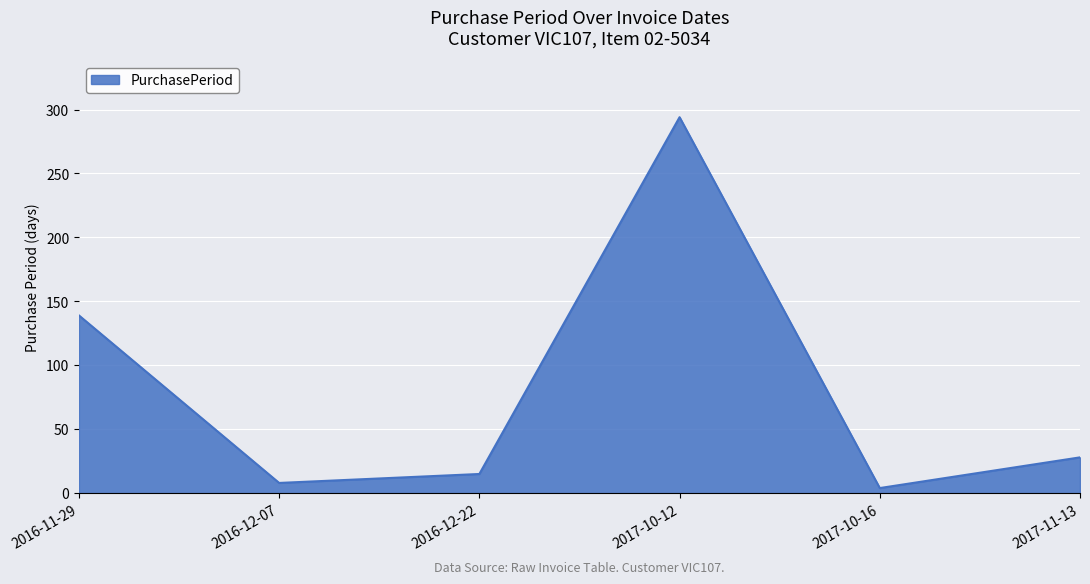

What is the ratio of the value at 2016-12-07 to the value at 2016-11-29?

0.1